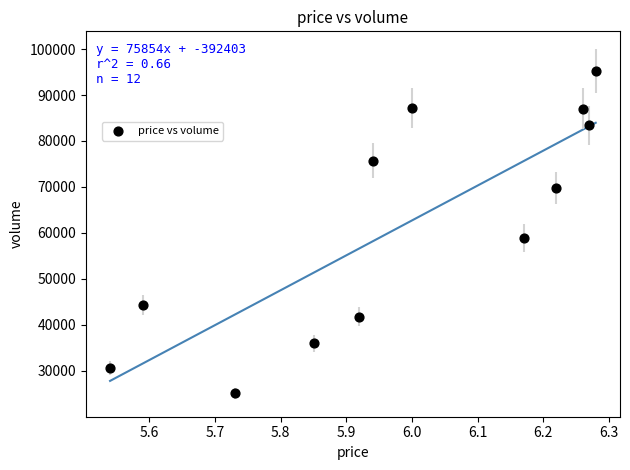

What is the average Y value?

61267